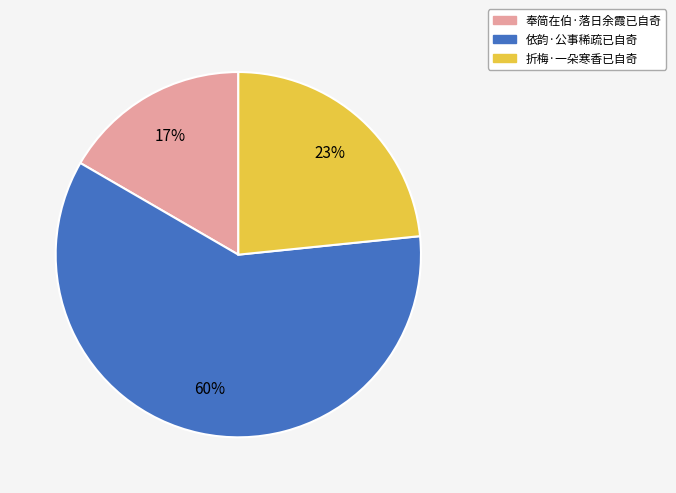

What percentage is the 折梅·一朵寒香已自奇 slice, to the nearest percent?

23%